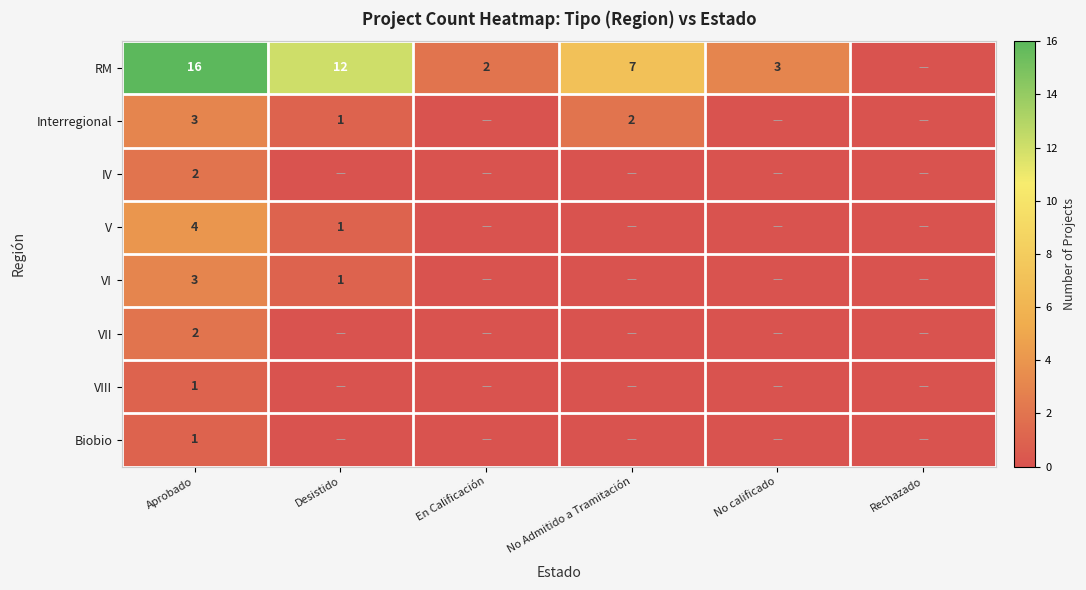

At which category is the sum across all series the highest?

Aprobado